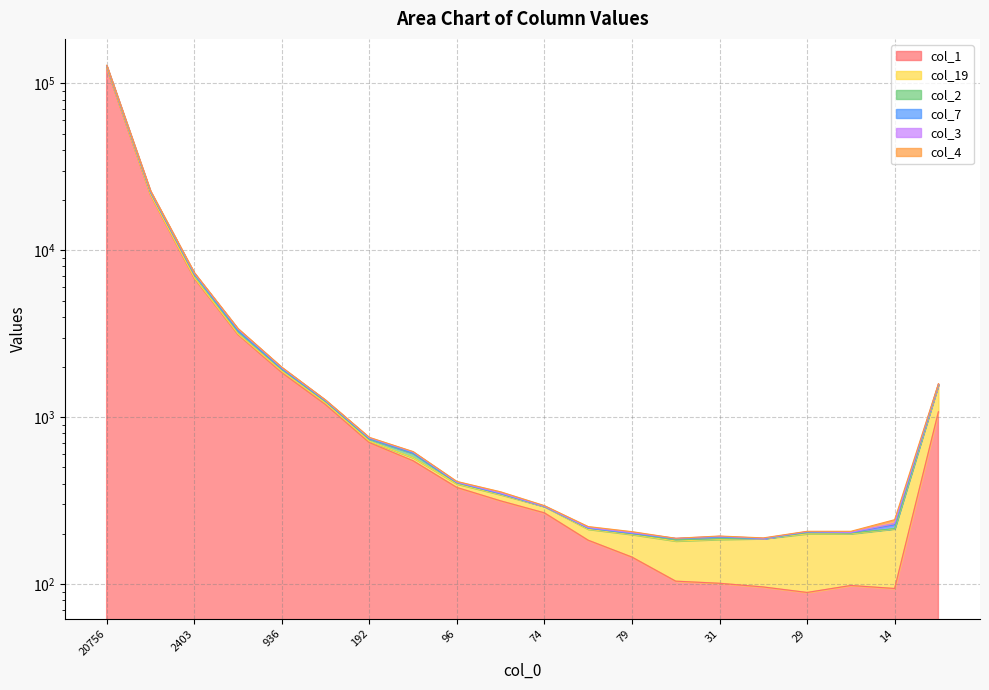

At which category does col_7 reach its first local peak?

31